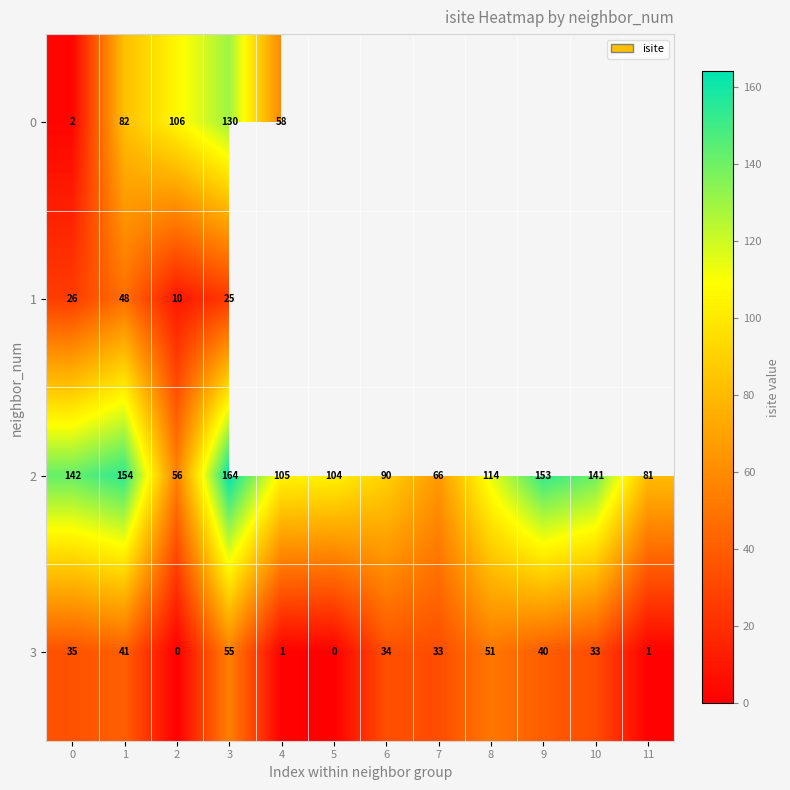

What is the greatest value displayed?

164.0